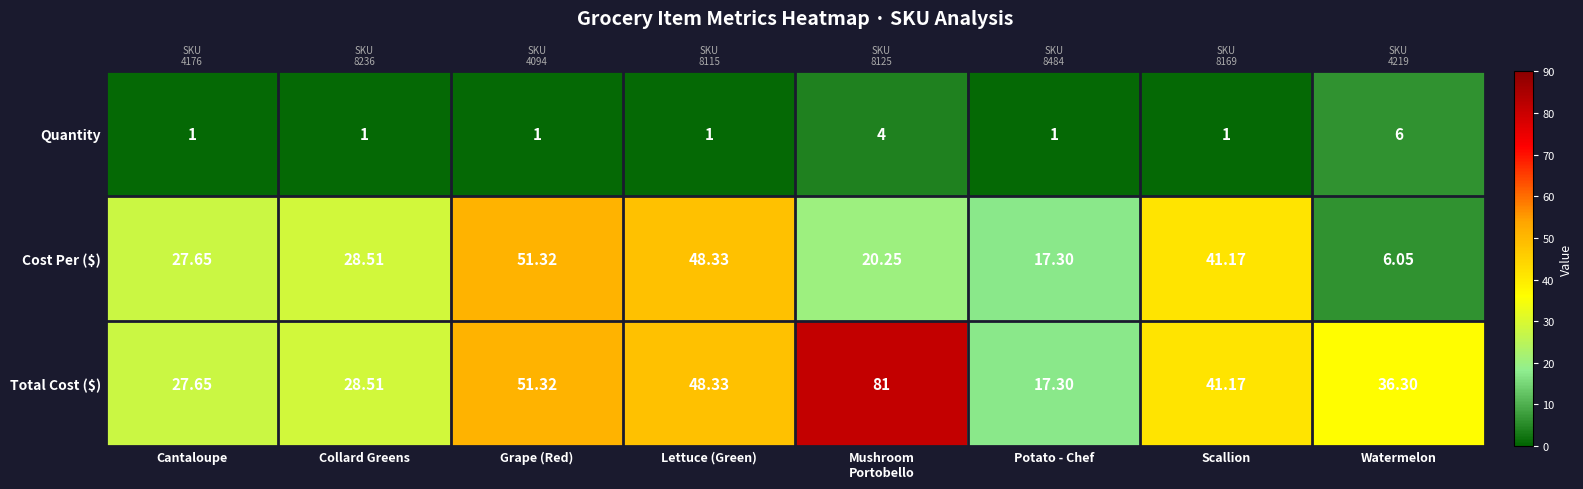

What is the difference between the maximum and minimum values in the Quantity series?

5.0